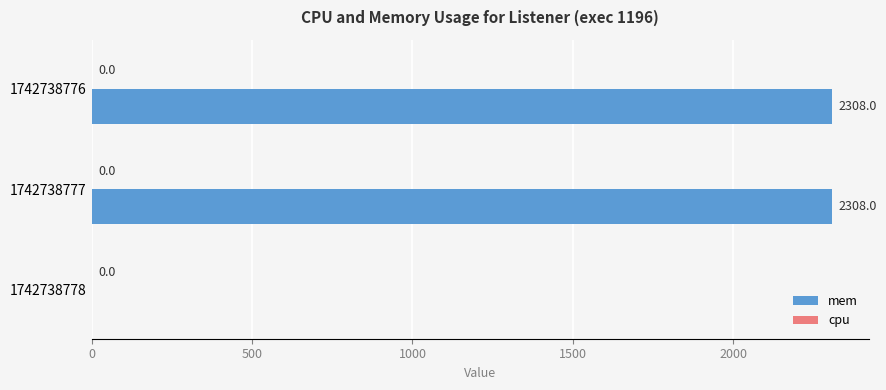

Which has a higher value, 1742738776 or 1742738778?

1742738776